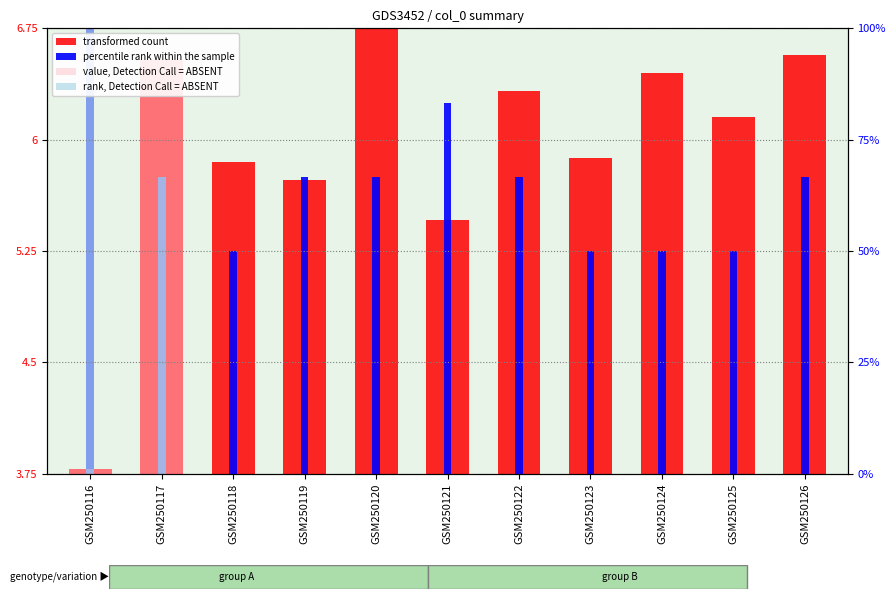

Rank the series by their average value, from highest to lowest.

transformed count, percentile rank within the sample